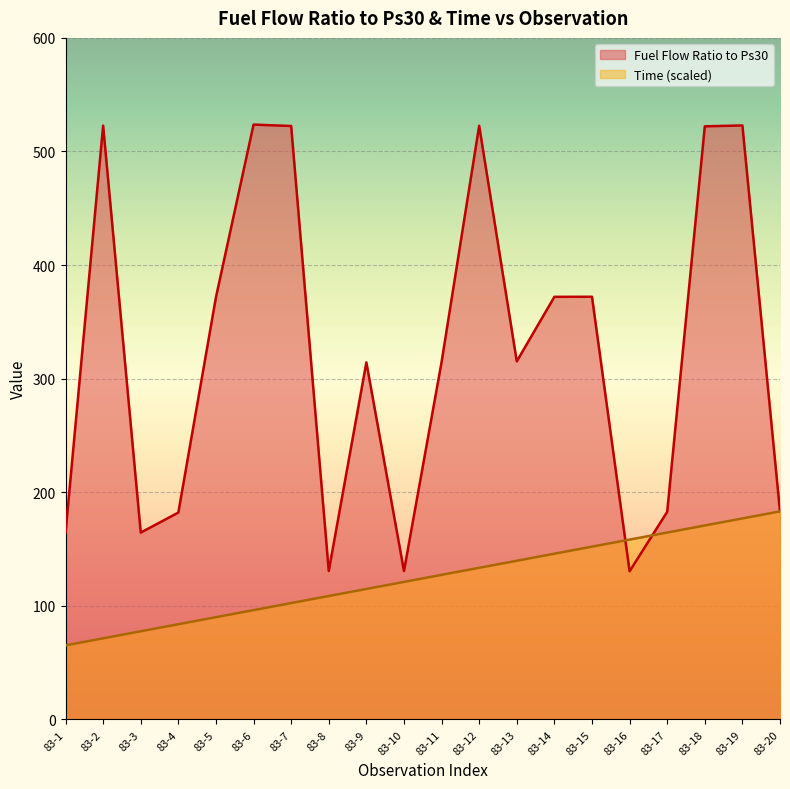

The Fuel Flow Ratio to Ps30 series shows 267.0 at 83-1. True or false?

False